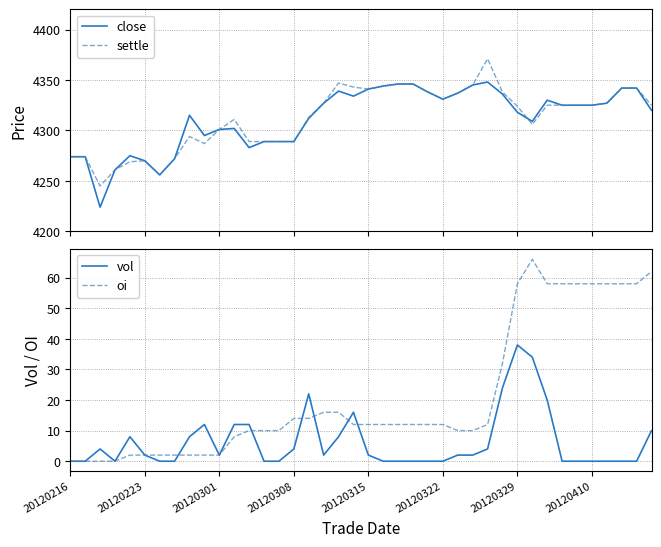

How many values in the settle series are below 4325?

19